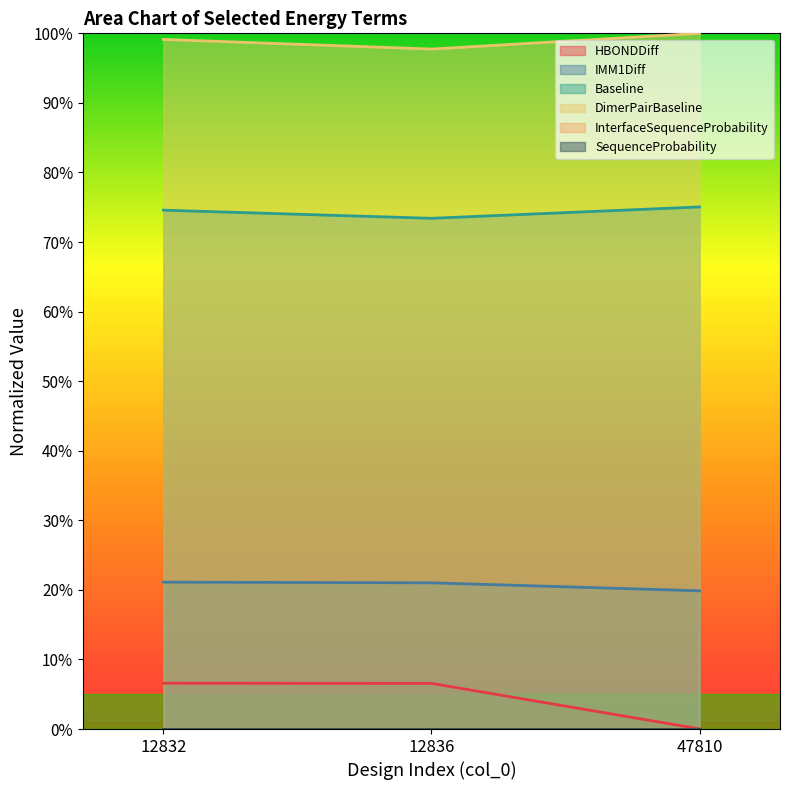

List the labels in order of DimerPairBaseline value, smallest first.

12836, 12832, 47810